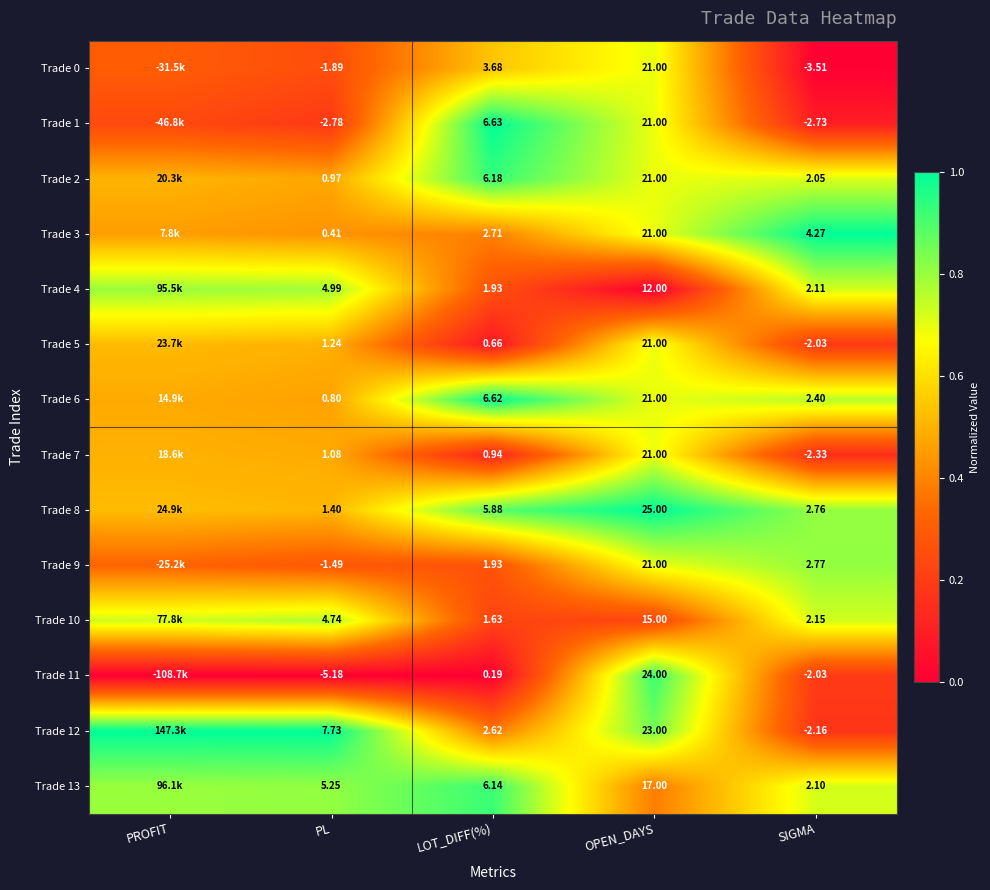

Is the value of Trade 0 at PL greater than the value of Trade 7 at LOT_DIFF(%)?

No